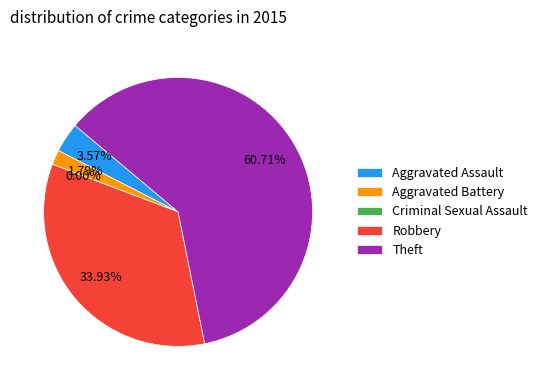

Which slice represents more than half of the pie?

Theft